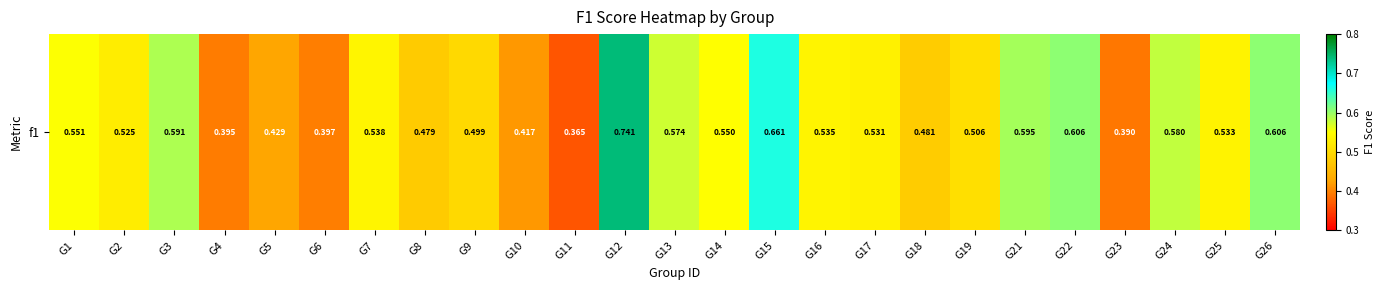

The value at G19 is 0.8. True or false?

False